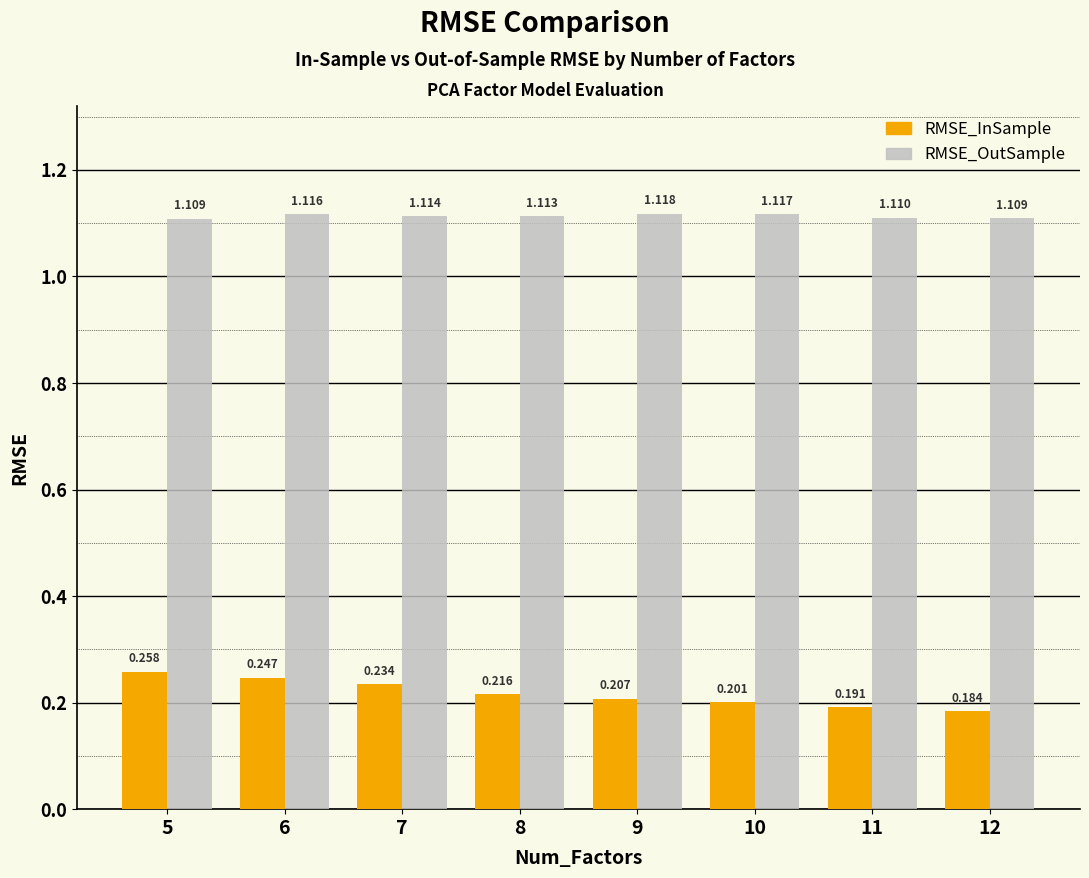

What is the sum of the RMSE_InSample values at 9 and 6?

0.5